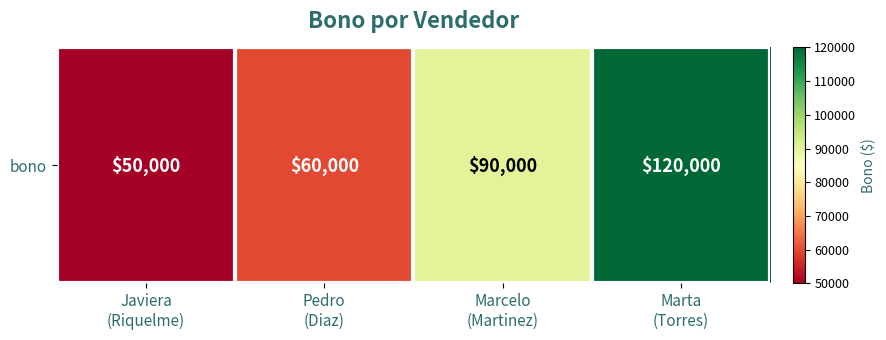

Rank the categories by value from lowest to highest.

Javiera
(Riquelme), Pedro
(Diaz), Marcelo
(Martinez), Marta
(Torres)